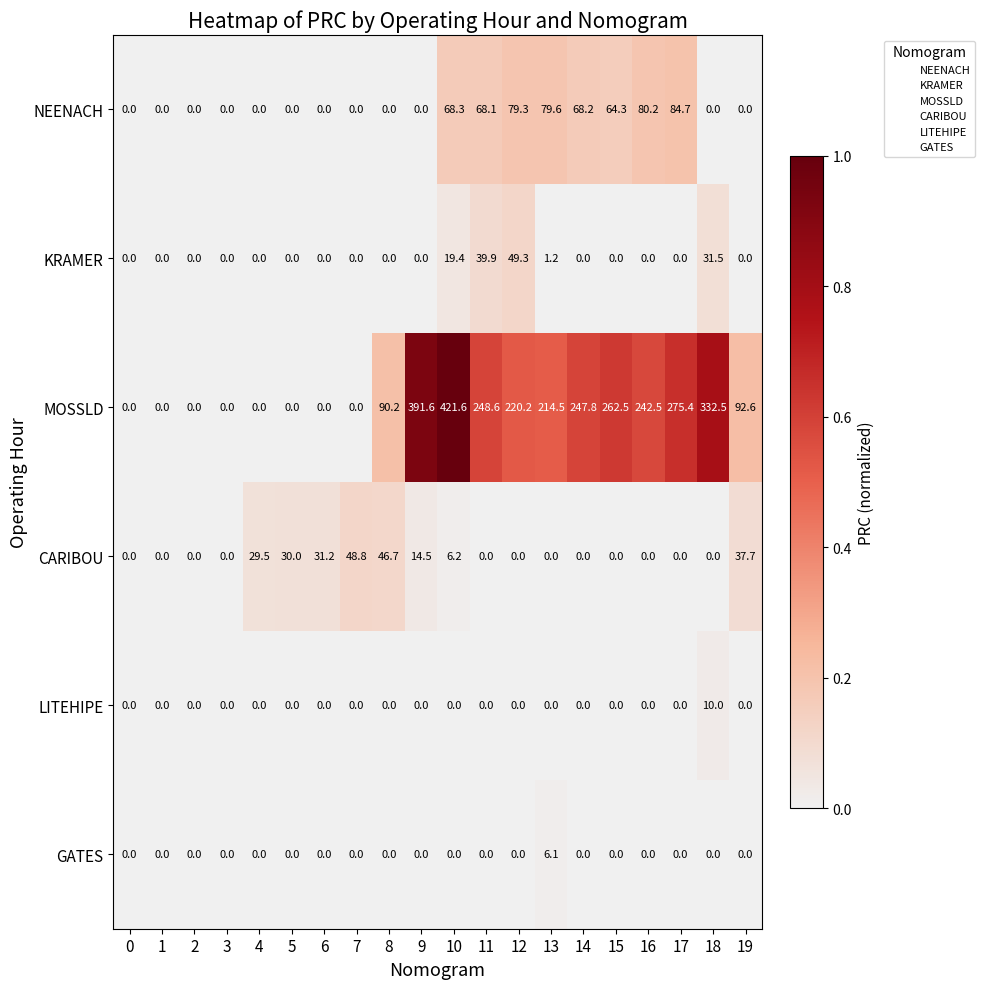

Rank the series by their maximum value, from highest to lowest.

MOSSLD, NEENACH, KRAMER, CARIBOU, LITEHIPE, GATES